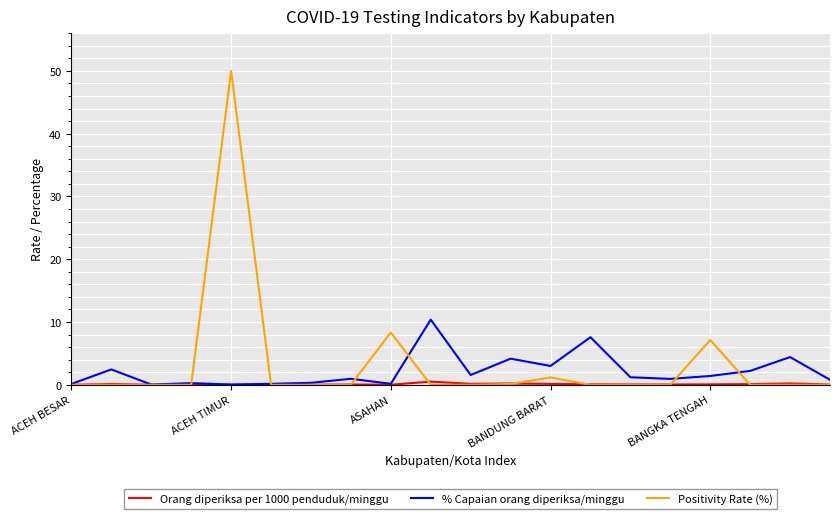

What is the average value of the % Capaian orang diperiksa/minggu series?

2.1